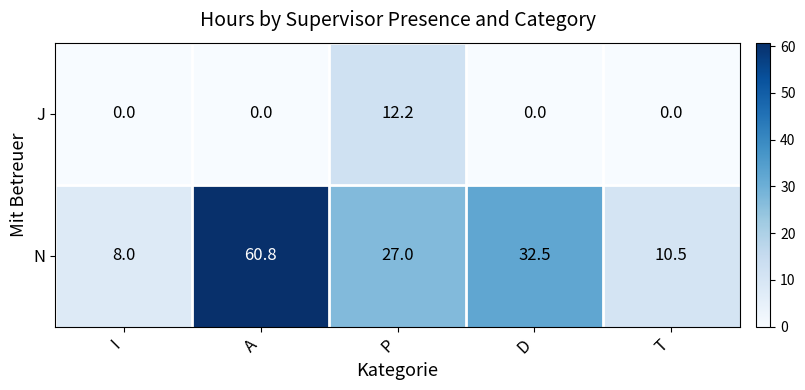

Is it true that J equals 12.2 at P?

True